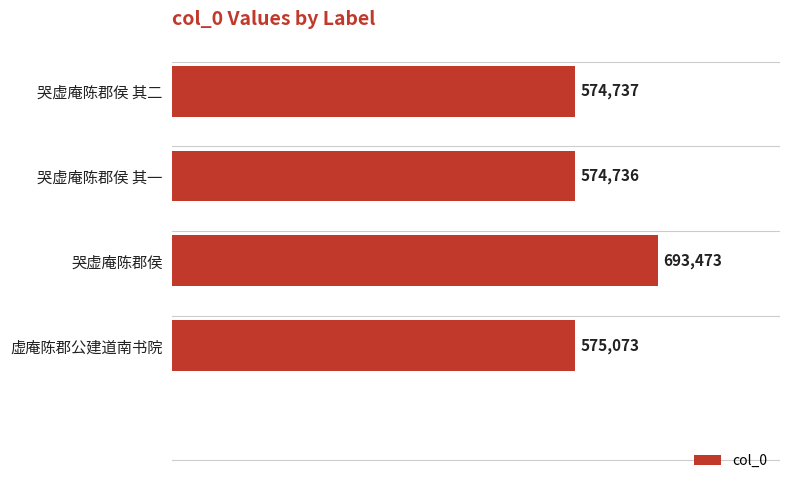

Which has a higher value, 哭虚庵陈郡侯 其一 or 哭虚庵陈郡侯?

哭虚庵陈郡侯